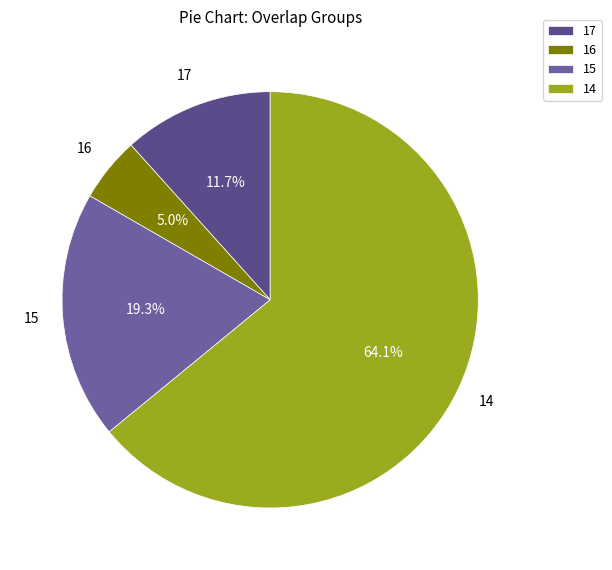

Is it true that 14 is 17% of the pie?

False